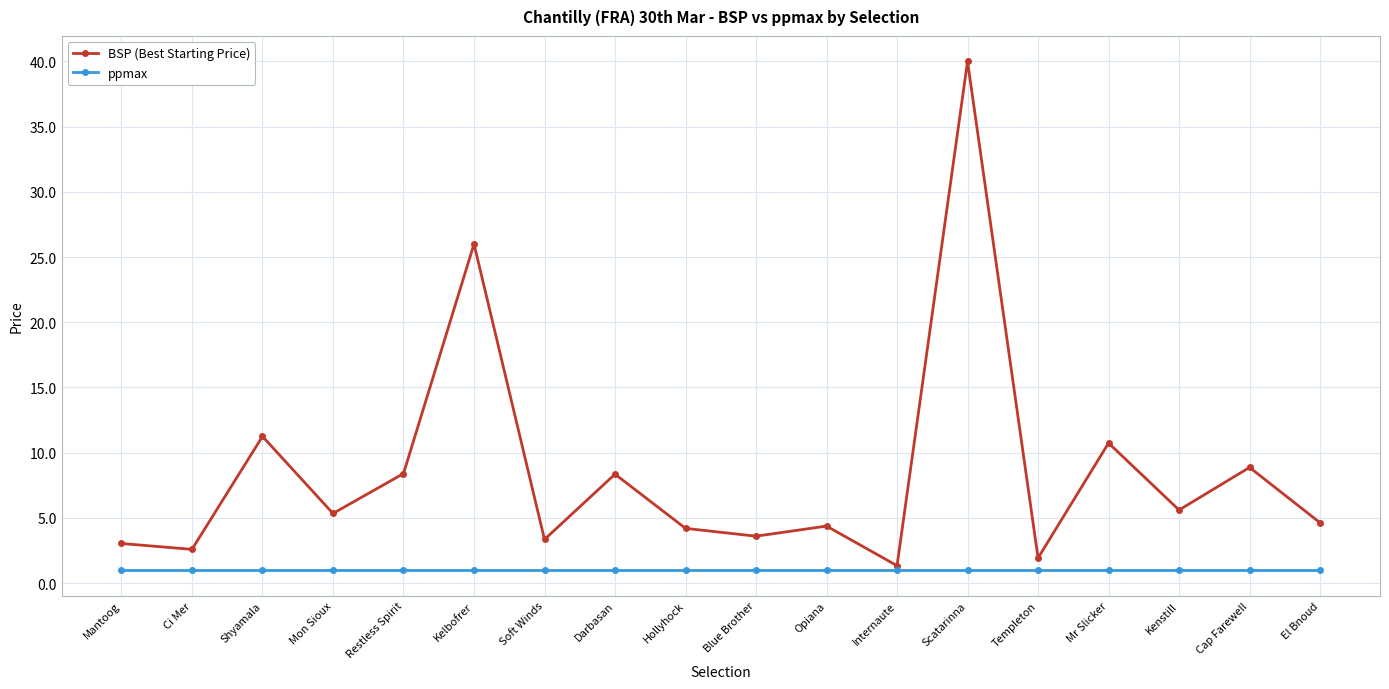

Which series changed the most between Shyamala and Mon Sioux?

BSP (Best Starting Price)